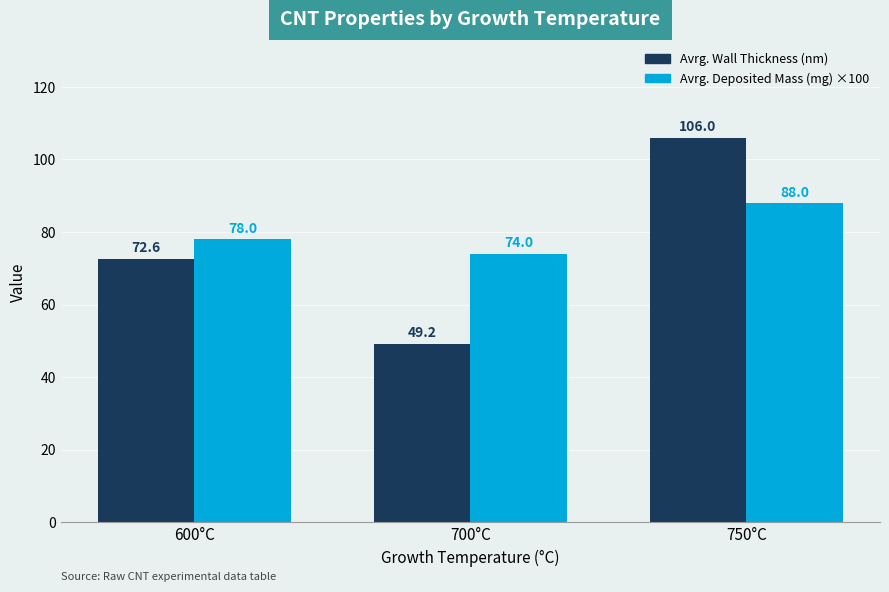

Rank the series at 750°C from lowest to highest value.

Avrg. Deposited Mass (mg) ×100, Avrg. Wall Thickness (nm)